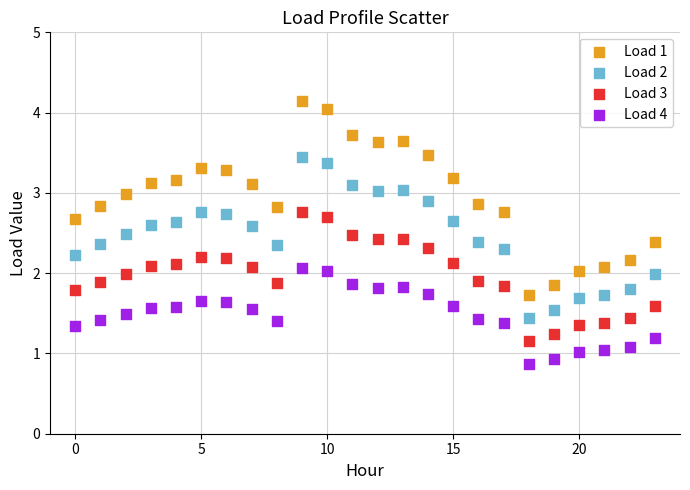

What are all the series names shown in the legend?

Load 1, Load 2, Load 3, Load 4